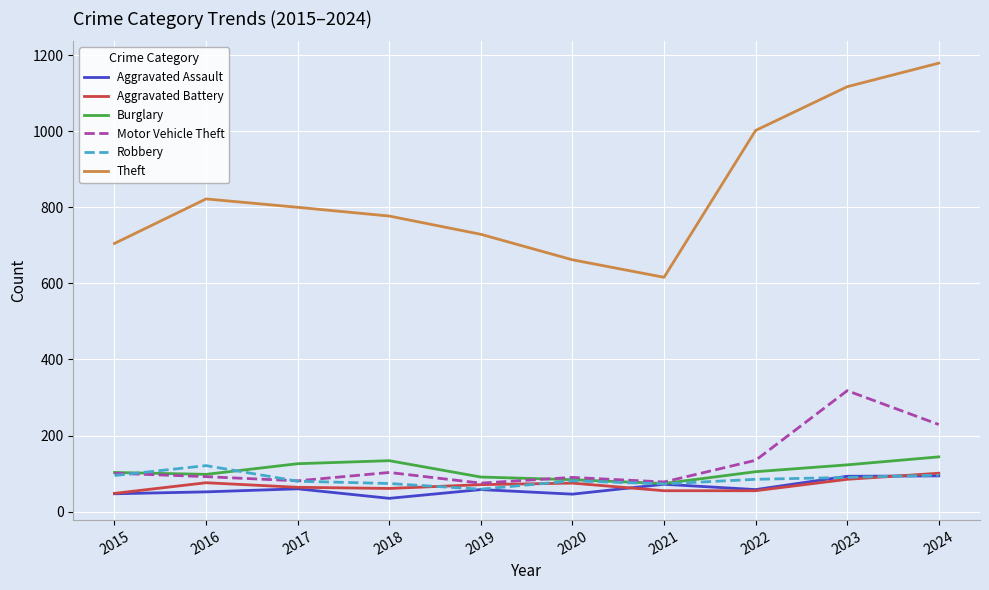

The Motor Vehicle Theft series shows 27 at 2015. True or false?

False